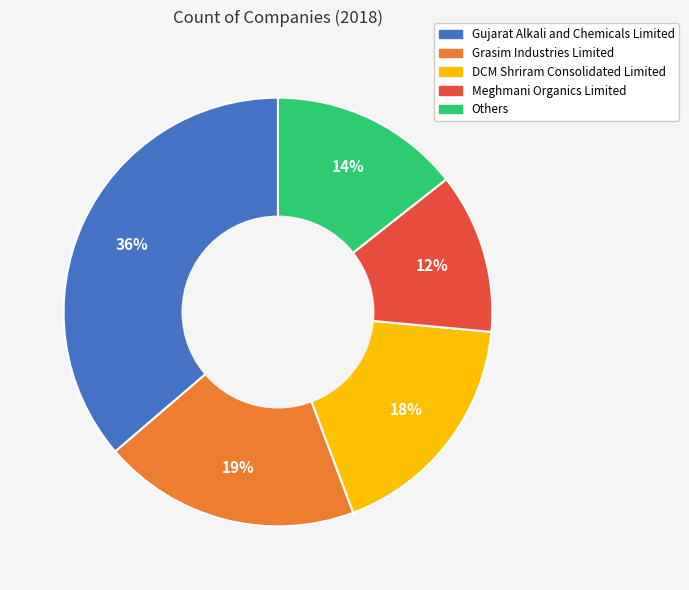

To the nearest percent, what percentage of the pie is Gujarat Alkali and Chemicals Limited?

36%